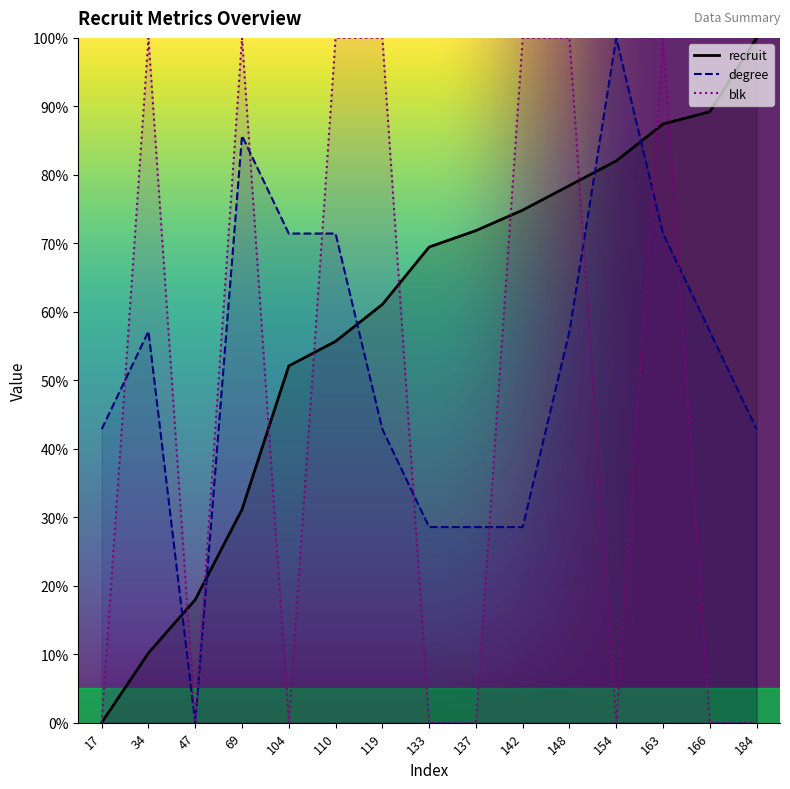

Reading left to right, list all the values displayed in this chart.

recruit: 0.0	10.2	18.0	31.1	52.1	55.7	61.1	69.5	71.9	74.9	78.4	82.0	87.4	89.2	100.0
degree: 42.9	57.1	0.0	85.7	71.4	71.4	42.9	28.6	28.6	28.6	57.1	100.0	71.4	57.1	42.9
blk: 0.0	100.0	0.0	100.0	0.0	100.0	100.0	0.0	0.0	100.0	100.0	0.0	100.0	0.0	0.0